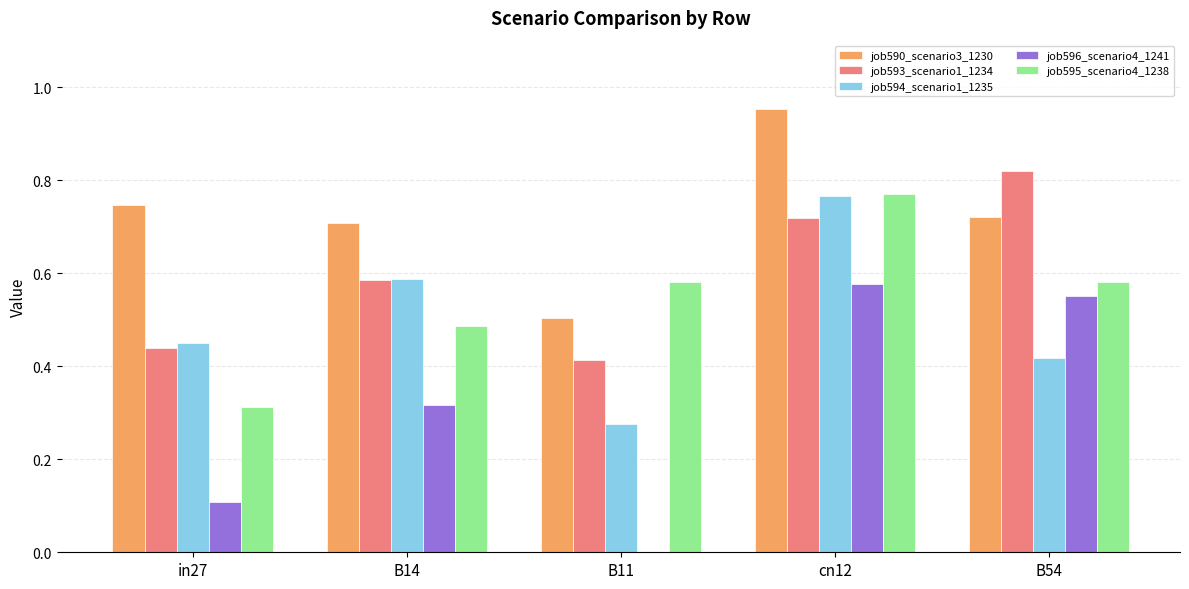

Which series has the largest total across all categories?

job590_scenario3_1230